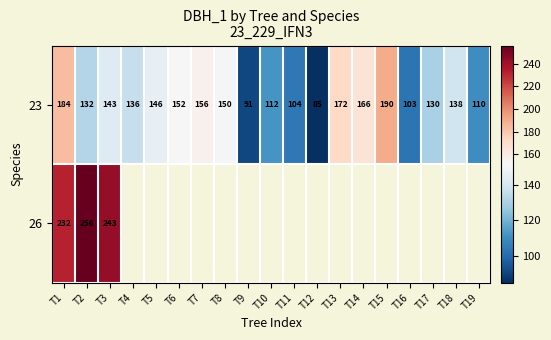

At which label is 23 closest to 137?

T4